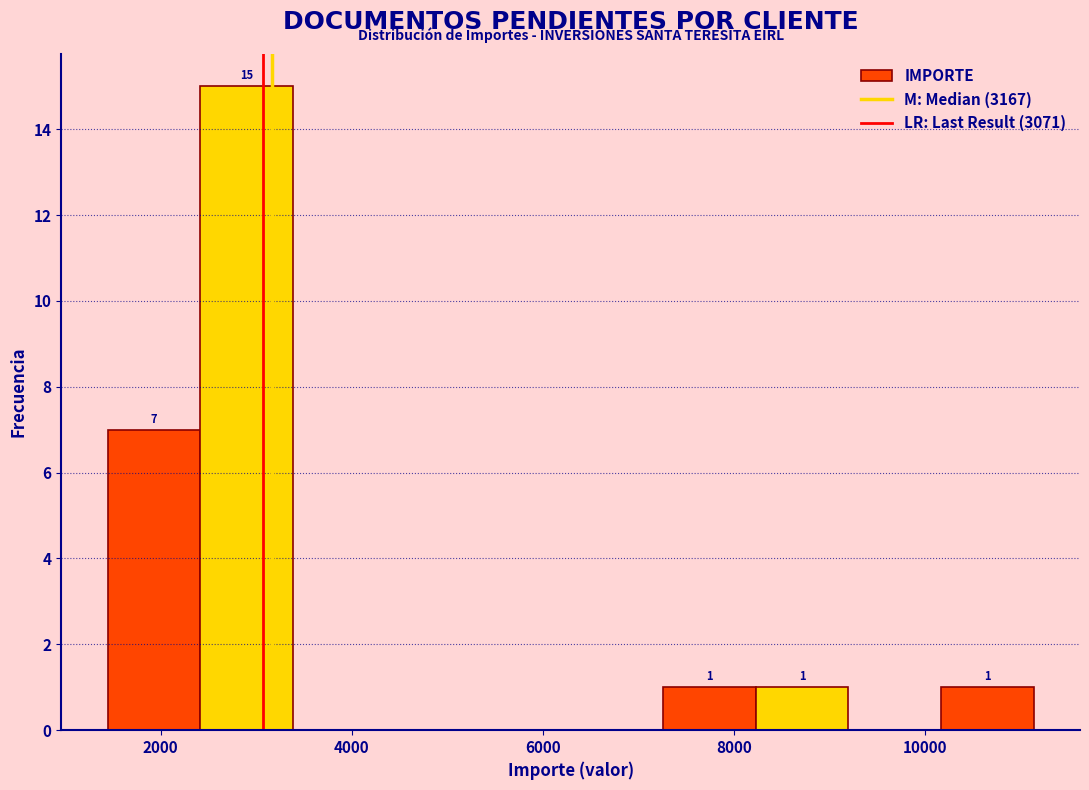

Over which range of the x-axis is the bar tallest?

2400 to 3400